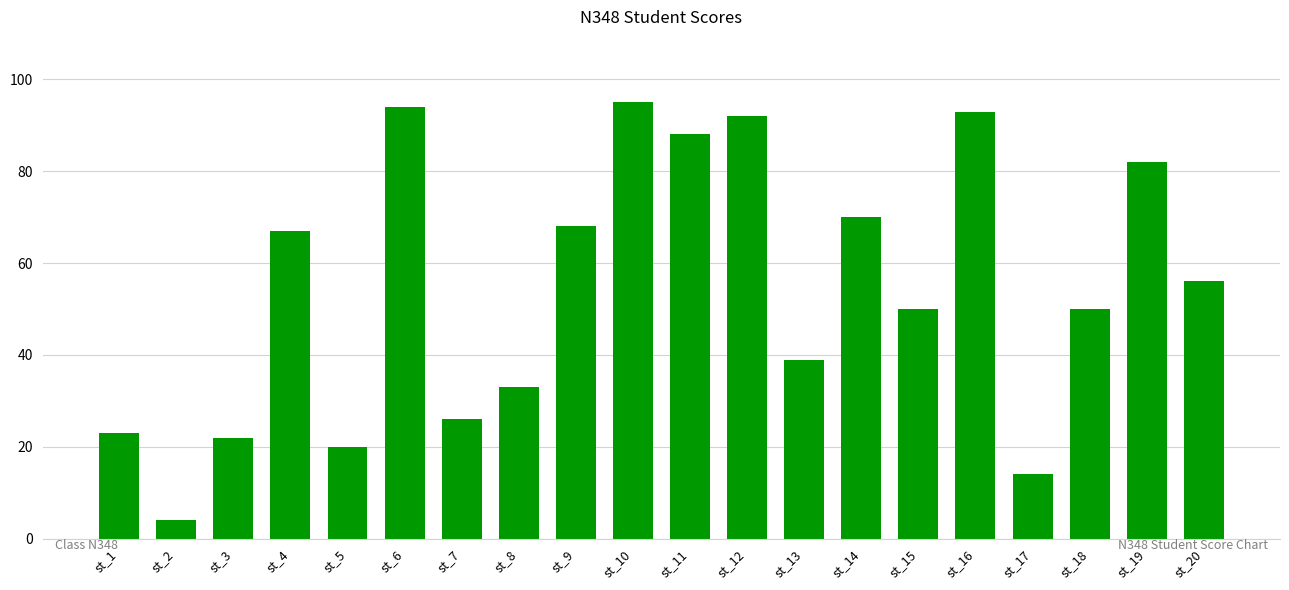

Where does the data first go above 56?

st_4